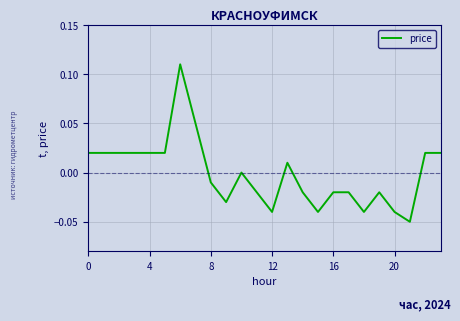

At which category does the data reach its first local valley?

9